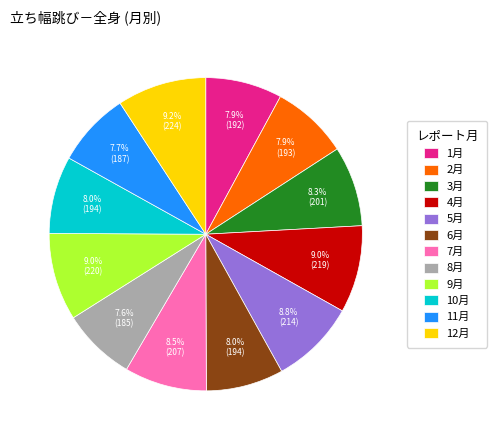

Does any single category account for the majority?

No